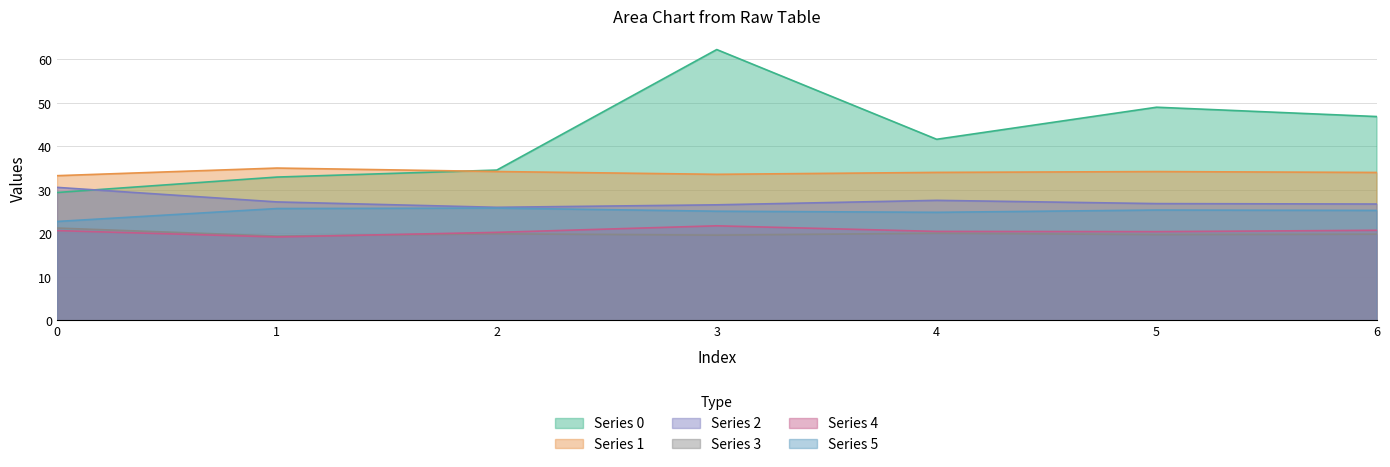

Rank the series by their maximum value, from highest to lowest.

0, 1, 2, 5, 4, 3